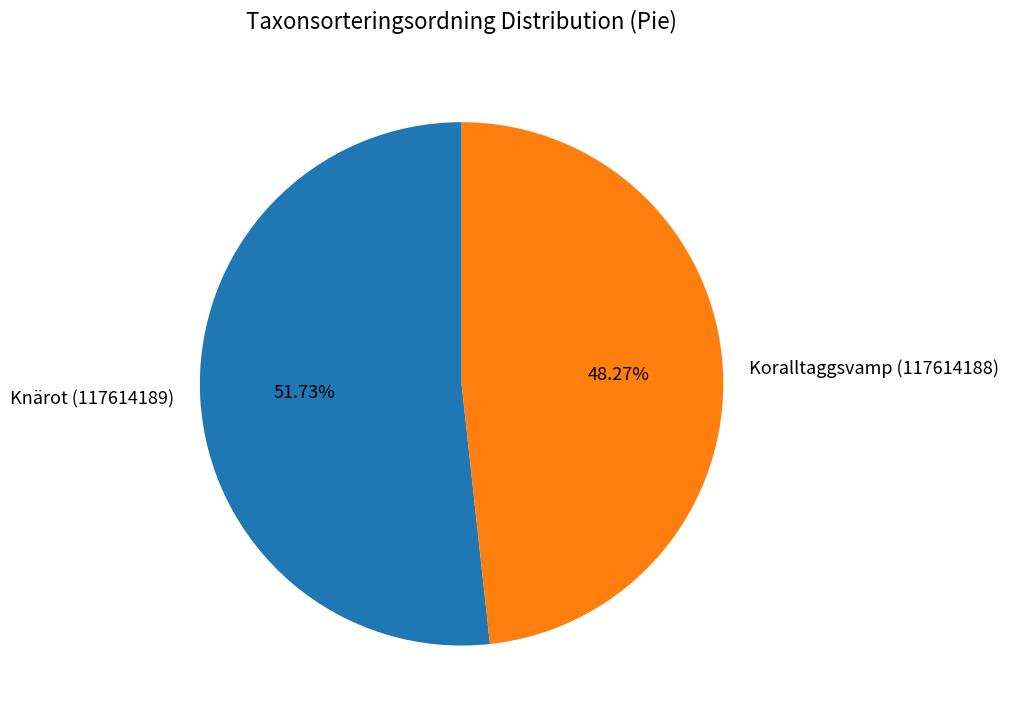

Rank the categories by value from lowest to highest.

Koralltaggsvamp (117614188), Knärot (117614189)